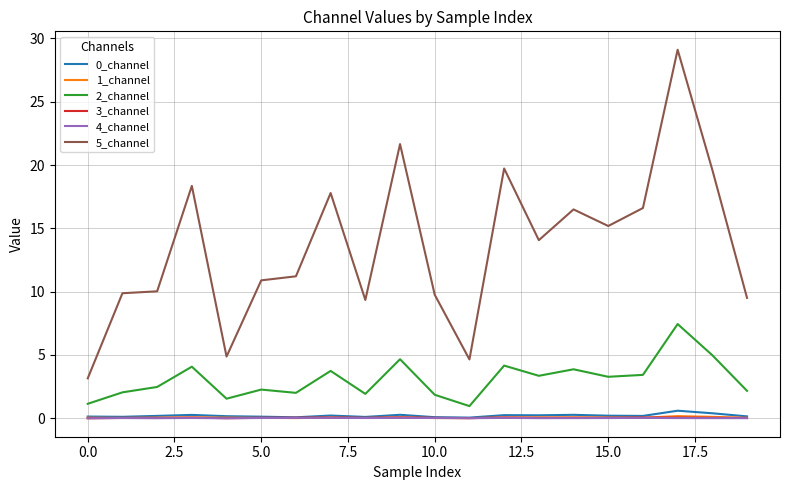

Which series has the largest total across all categories?

5_channel